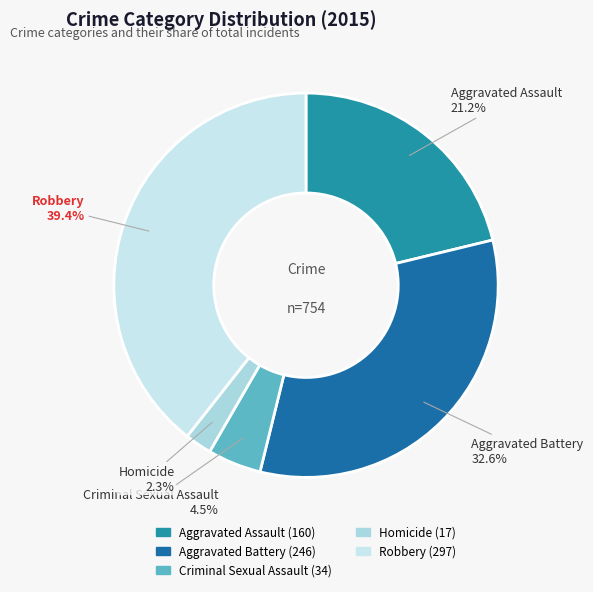

How many slices are in this pie chart?

5